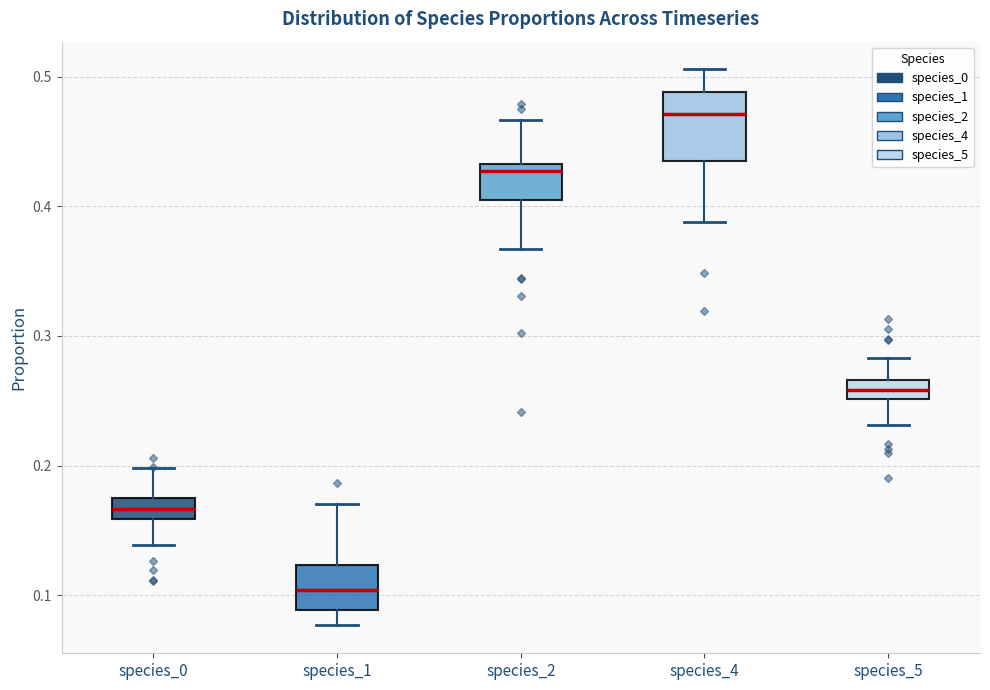

Reading left to right, read every box against the y-axis: the position of its median line, the range the box covers, and the ends of its whiskers. The values are not printed on the chart, so give them approximately, as read against the axis.

species_0: median 0.17 (inside the box), box 0.16 to 0.17, whiskers 0.14 to 0.20
species_1: median 0.10, box 0.09 to 0.12, whiskers 0.08 to 0.17
species_2: median 0.43 (just below the box's upper edge), box 0.40 to 0.43, whiskers 0.37 to 0.47
species_4: median 0.47, box 0.44 to 0.49, whiskers 0.39 to 0.51
species_5: median 0.26, box 0.25 to 0.27, whiskers 0.23 to 0.28